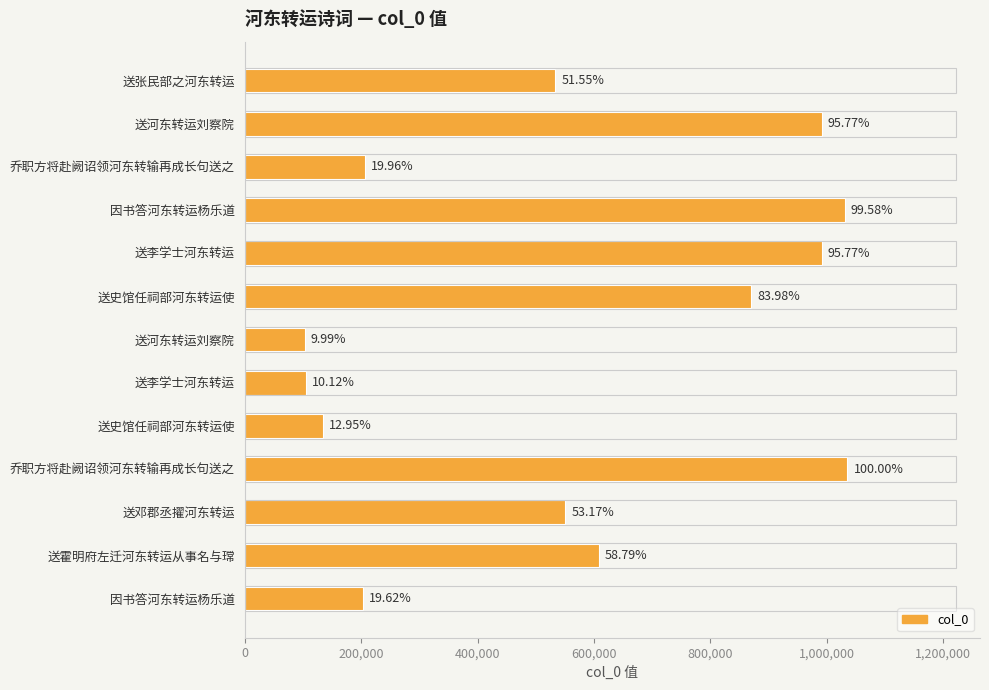

What is the difference between the maximum and minimum values?

932073